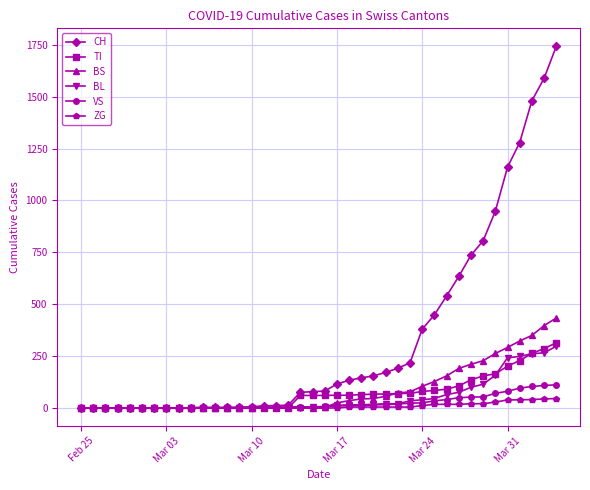

What are all the series names shown in the legend?

CH, TI, BS, BL, VS, ZG